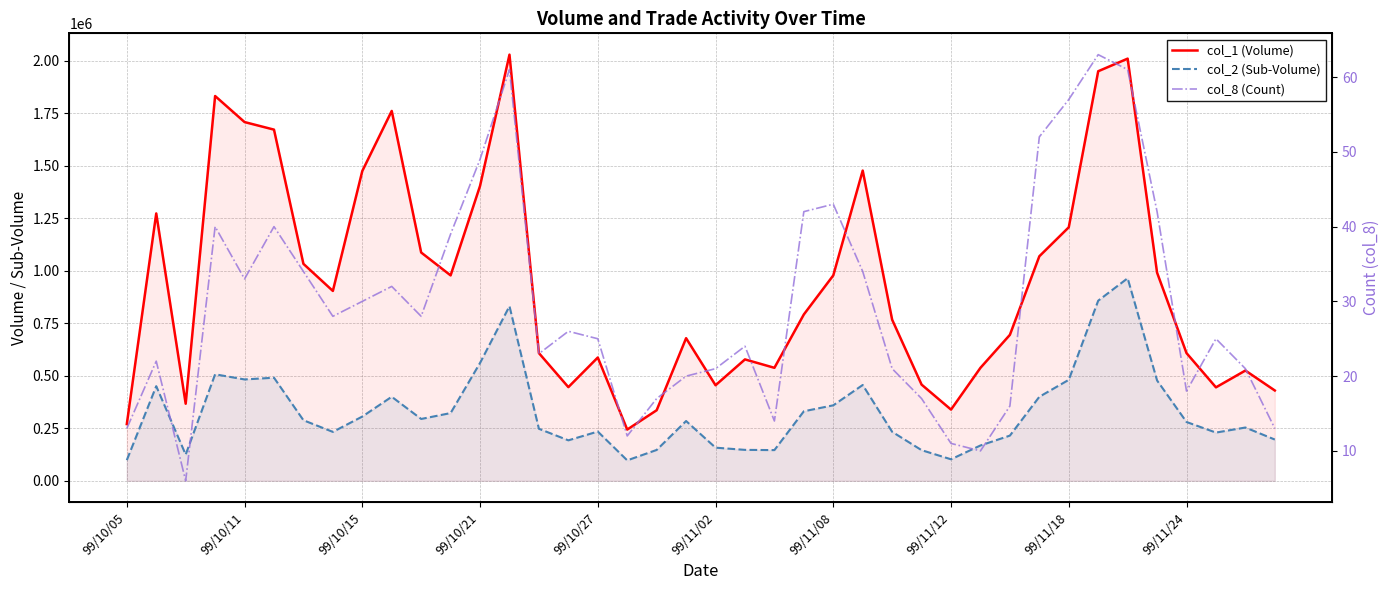

How many distinct data groups are displayed?

3